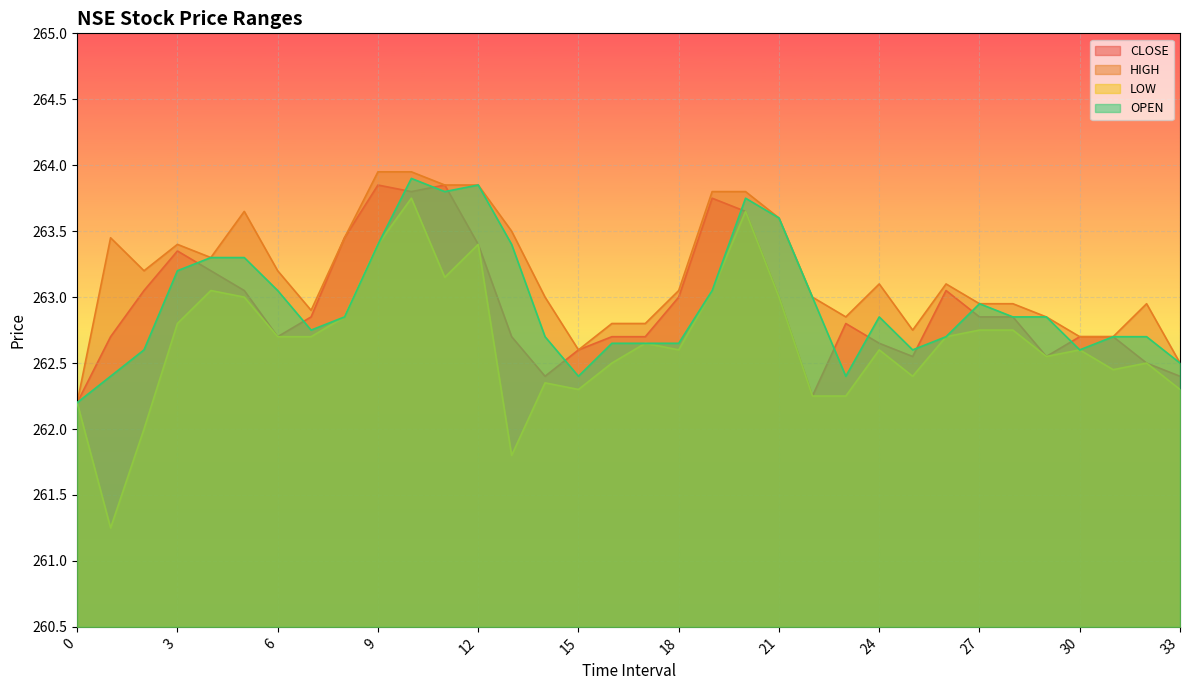

Count the number of categories in the chart.

34